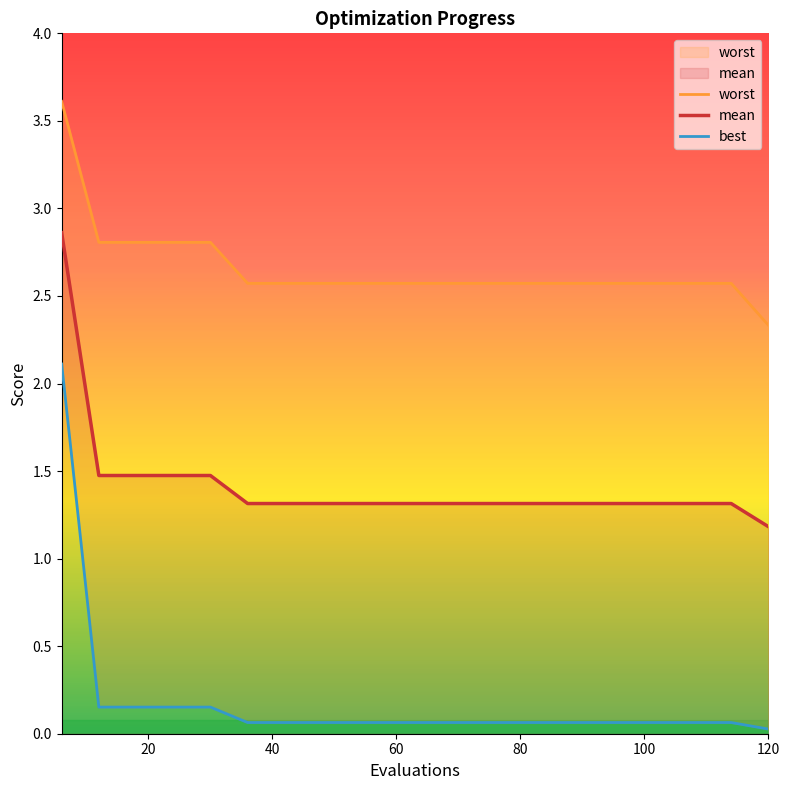

At which label does mean reach its minimum?

120